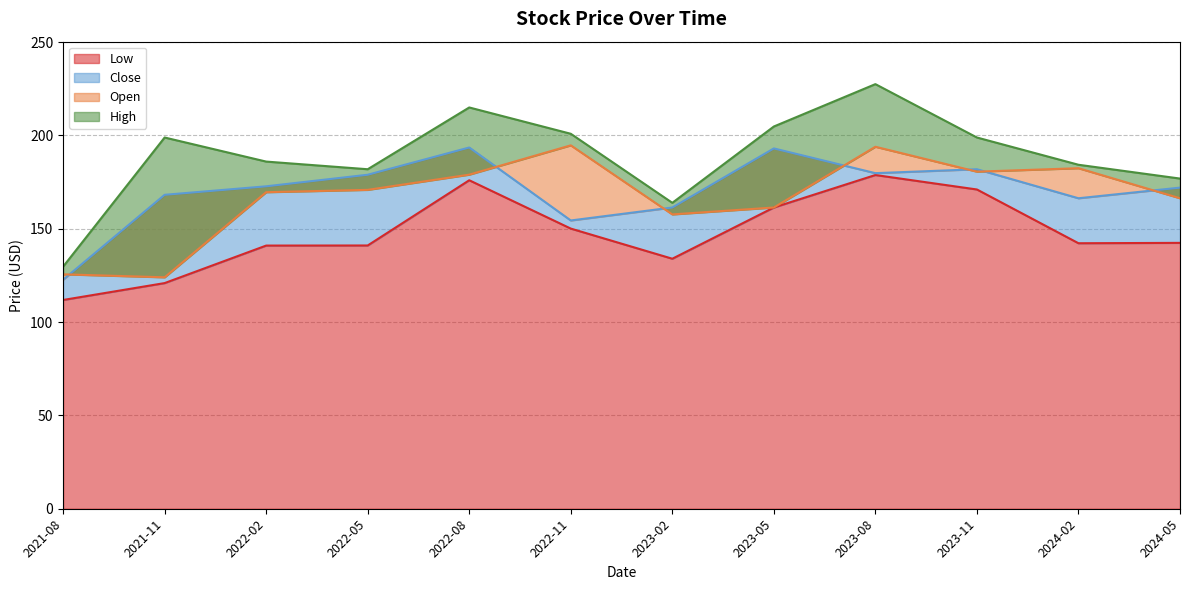

Reading left to right, transcribe all the data shown in this chart.

Open: 125.6	124.0	169.6	170.9	179.0	194.7	157.7	161.4	193.9	180.6	182.4	166.4
High: 129.7	198.9	186.0	181.9	215.0	200.9	163.9	204.8	227.5	198.9	184.3	176.9
Low: 111.8	120.9	141.0	141.1	176.0	150.1	133.9	161.4	178.8	171.1	142.2	142.4
Close: 122.7	168.2	172.8	178.9	193.6	154.4	161.4	193.1	179.8	181.9	166.4	172.1